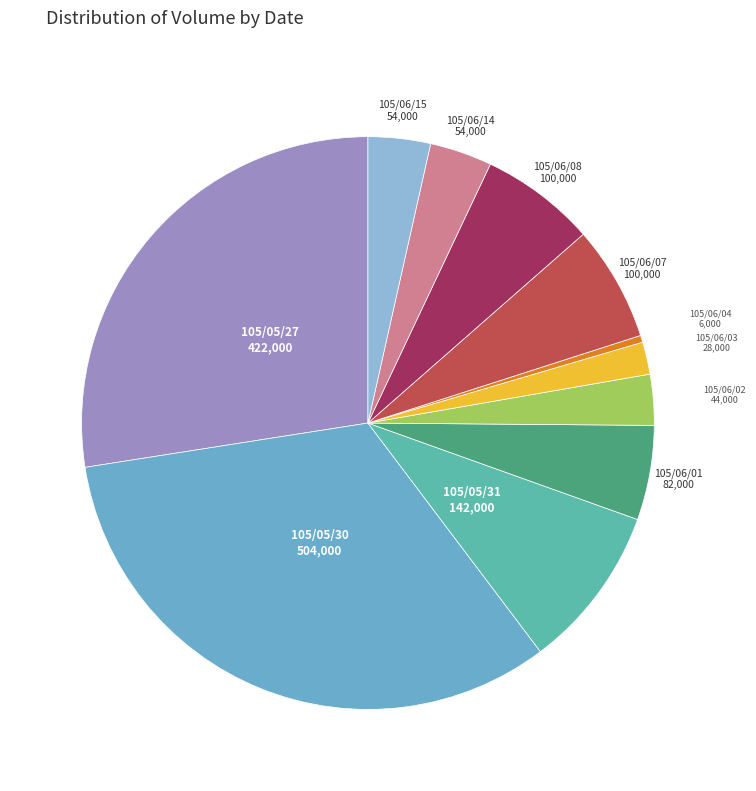

Combined, do 105/06/04 and 105/05/31 account for over 50%?

No